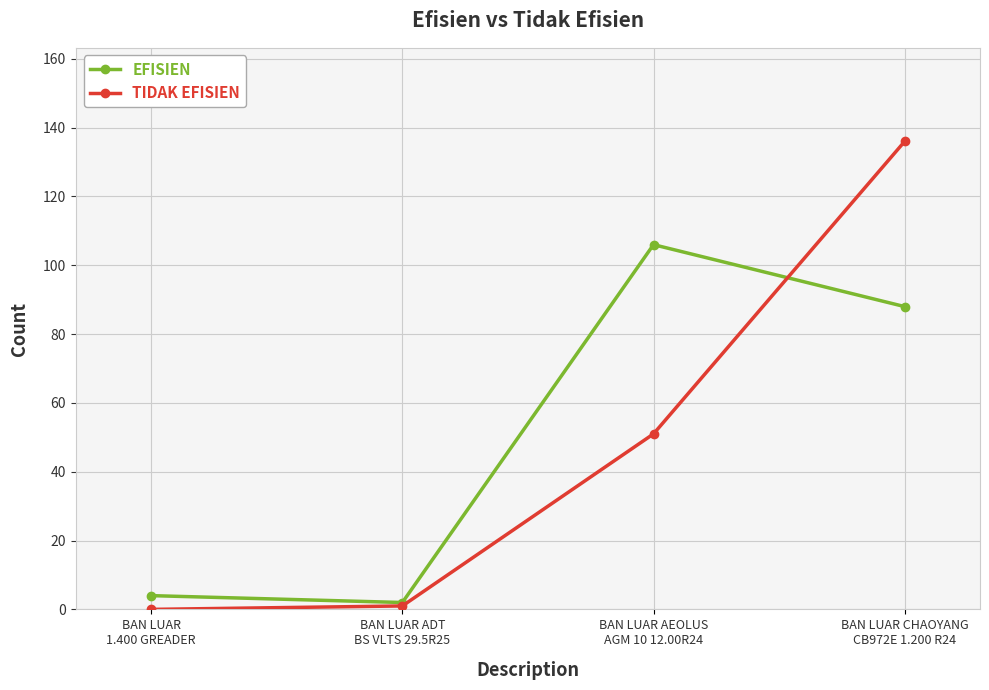

Which series has the largest range (max minus min)?

TIDAK EFISIEN